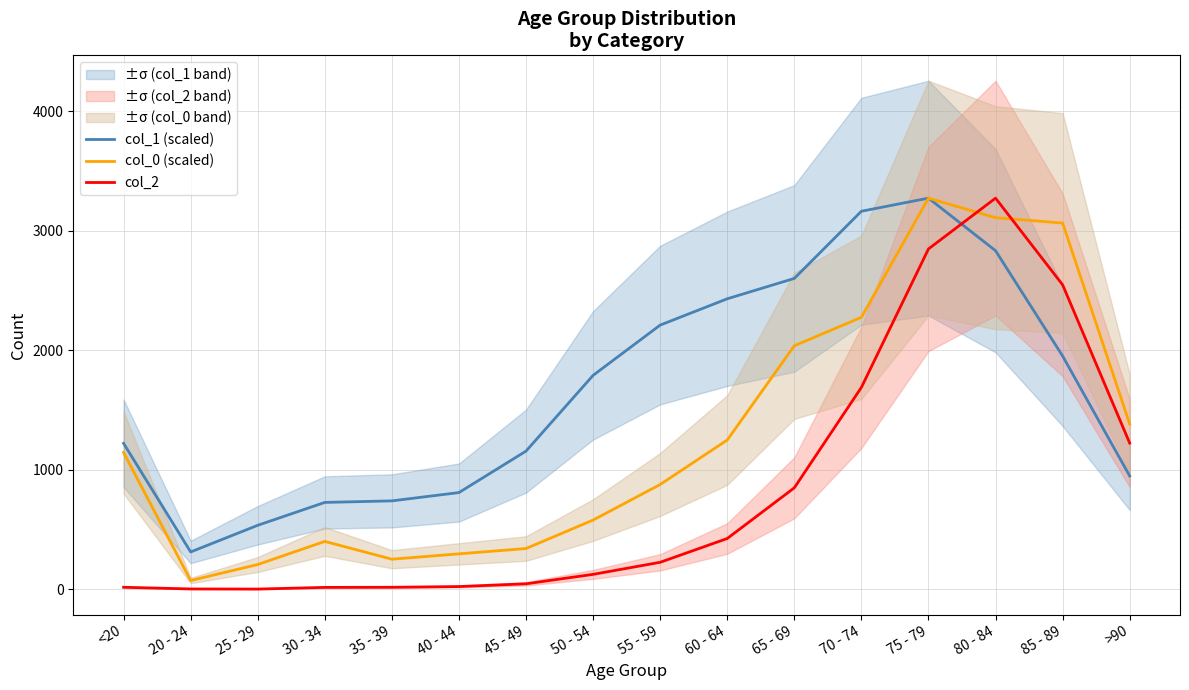

What is the highest value of the col_2 series?

3273.0